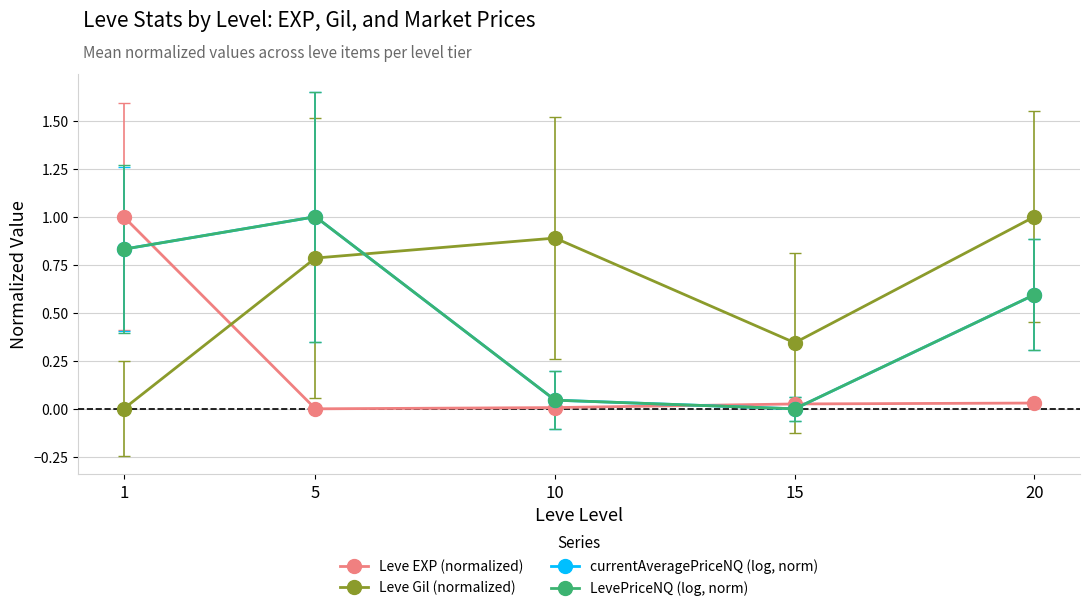

Which series has the largest total across all categories?

Leve Gil (normalized)